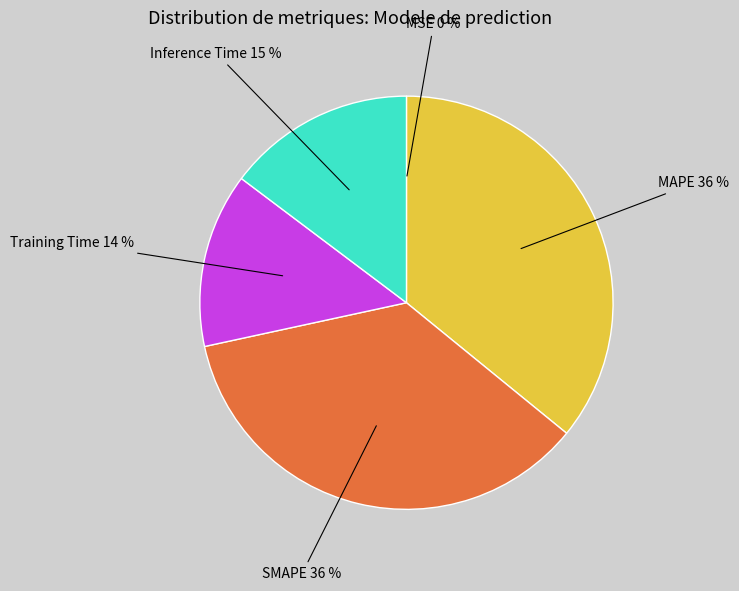

What percentage is the Inference Time slice, to the nearest percent?

15%